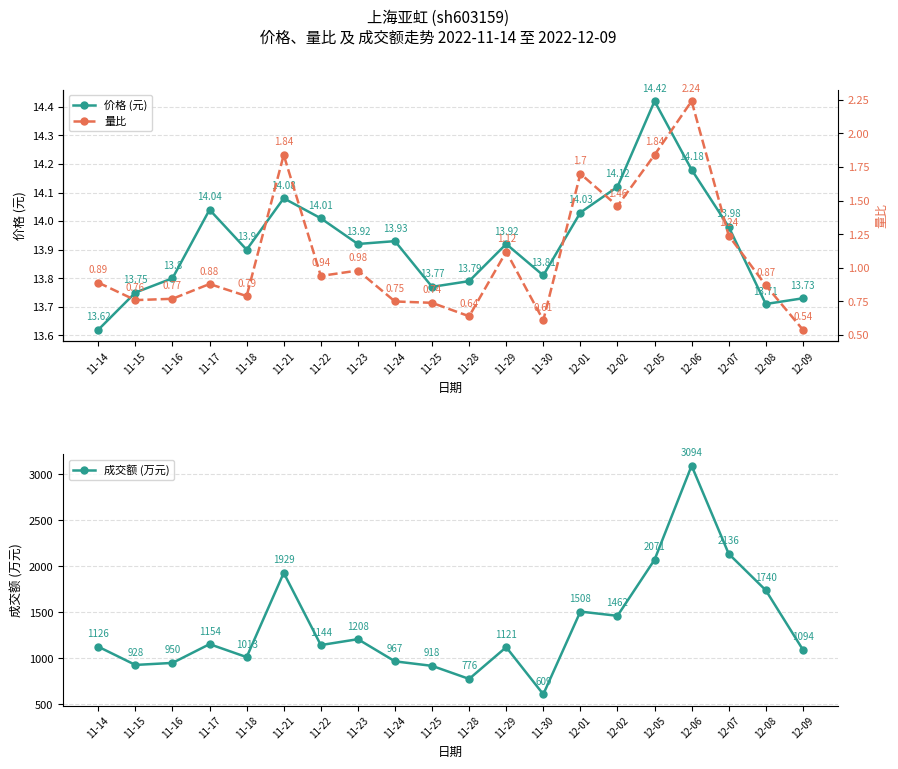

What is the average value of the 量比 series?

1.1